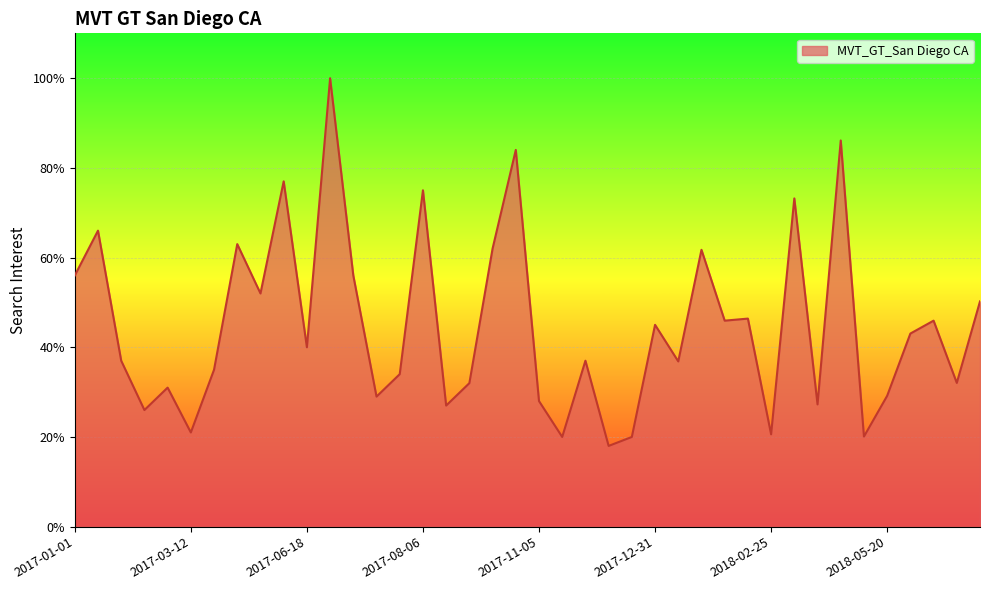

What is the greatest value displayed?

100.0